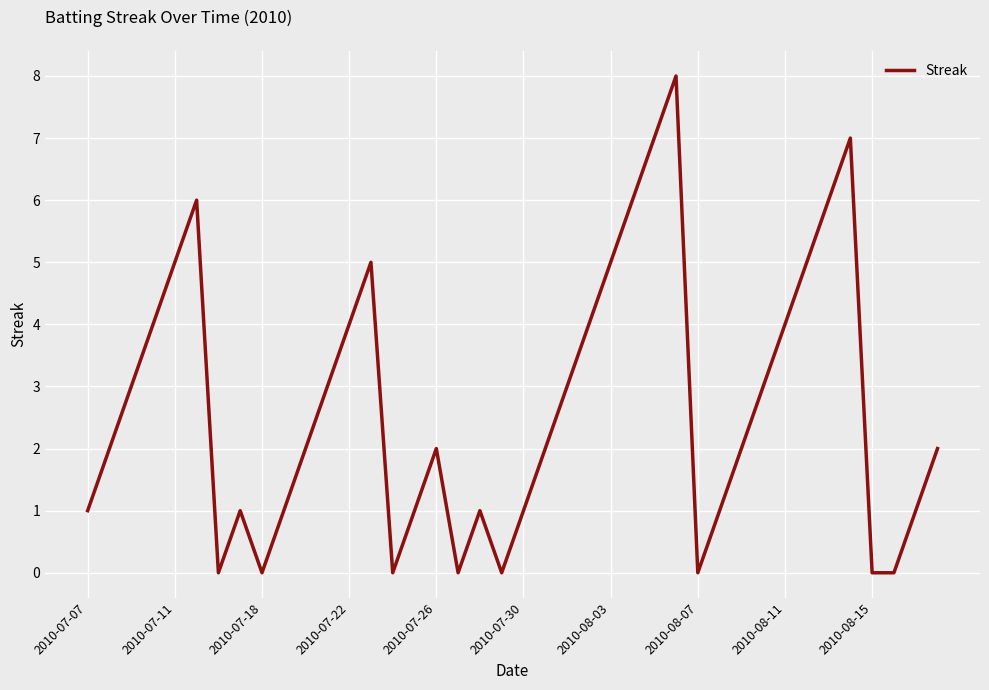

What is the greatest value displayed?

8